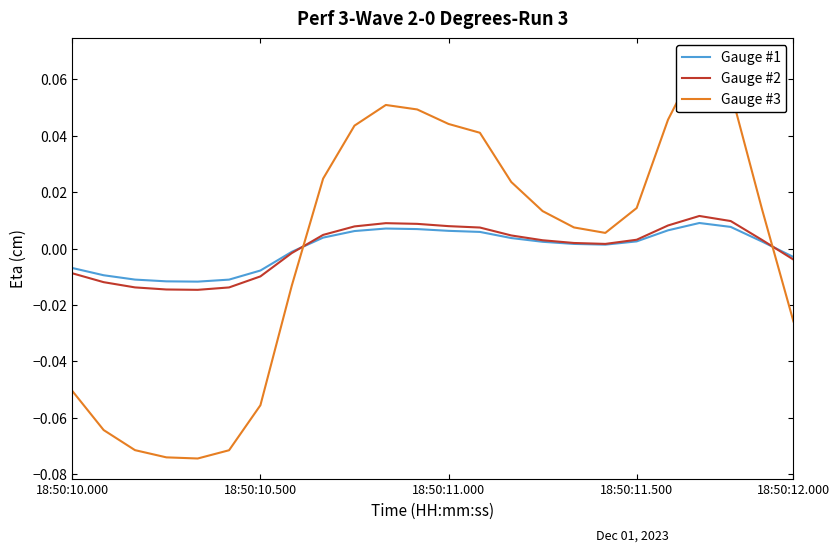

Which series has the widest spread of values?

Gauge #3